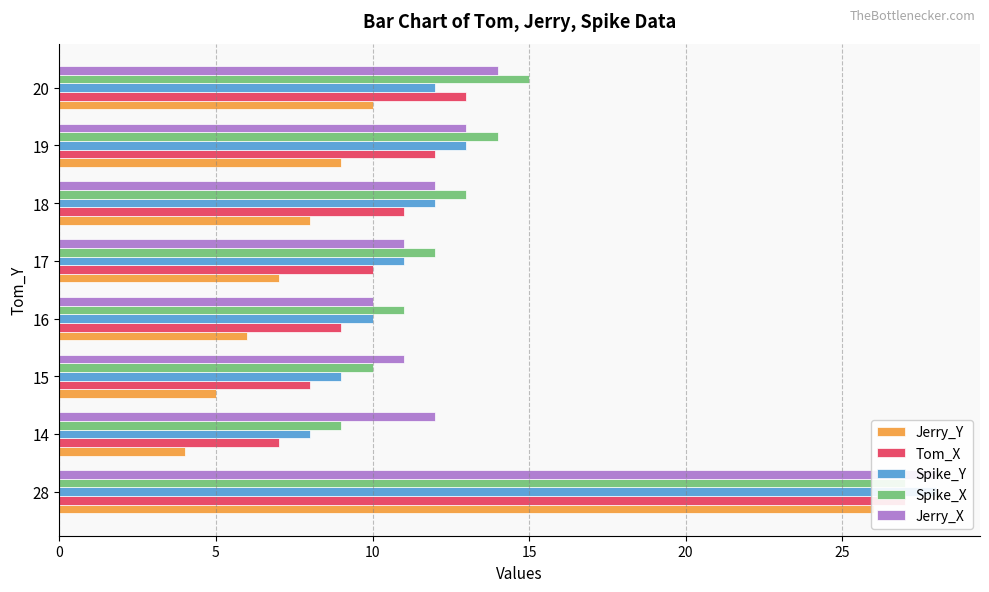

List the series in order of their peak value, lowest first.

Jerry_Y, Tom_X, Spike_X, Spike_Y, Jerry_X